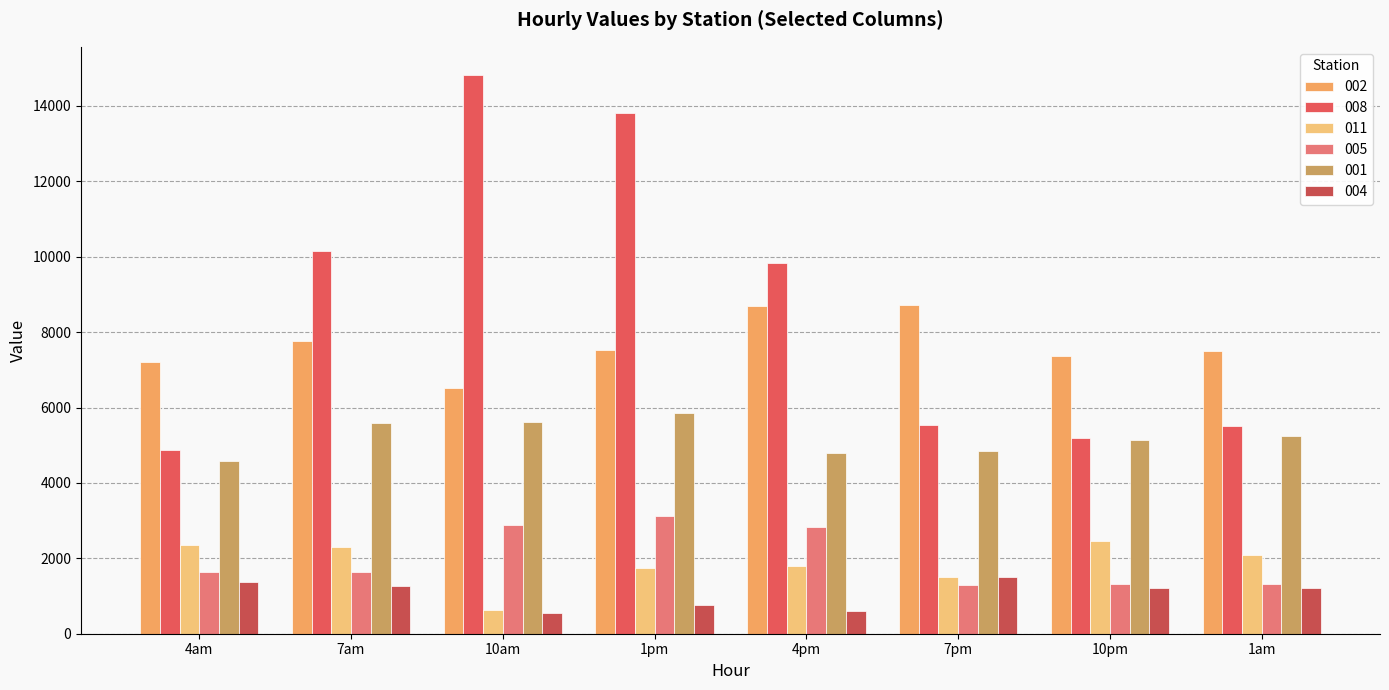

What are all the series names shown in the legend?

002, 008, 011, 005, 001, 004